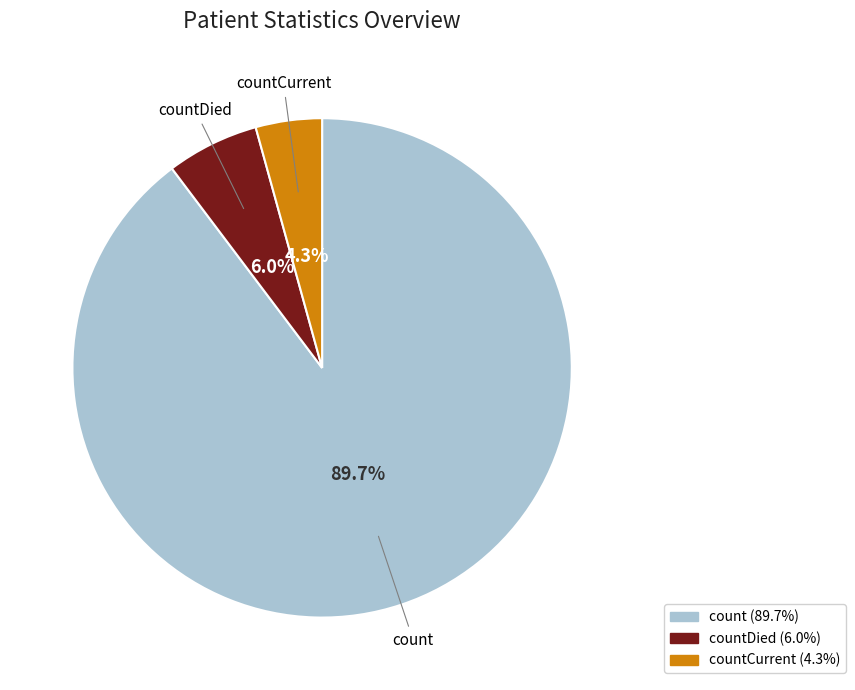

Is there a majority slice in this chart?

Yes